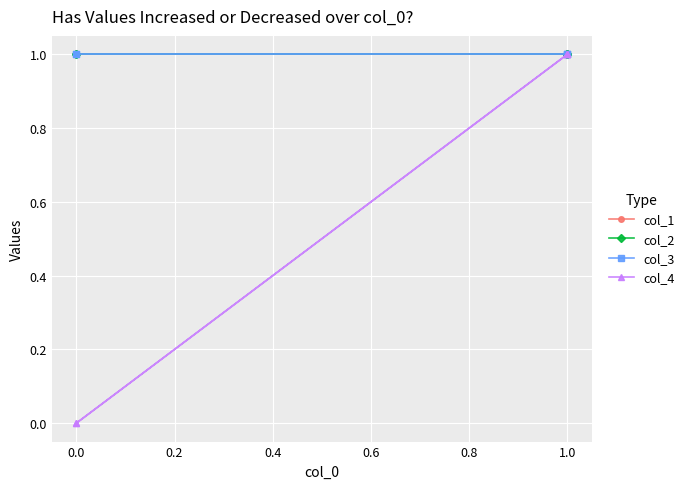

Between 0.6 and 0.4, which is larger?

0.6